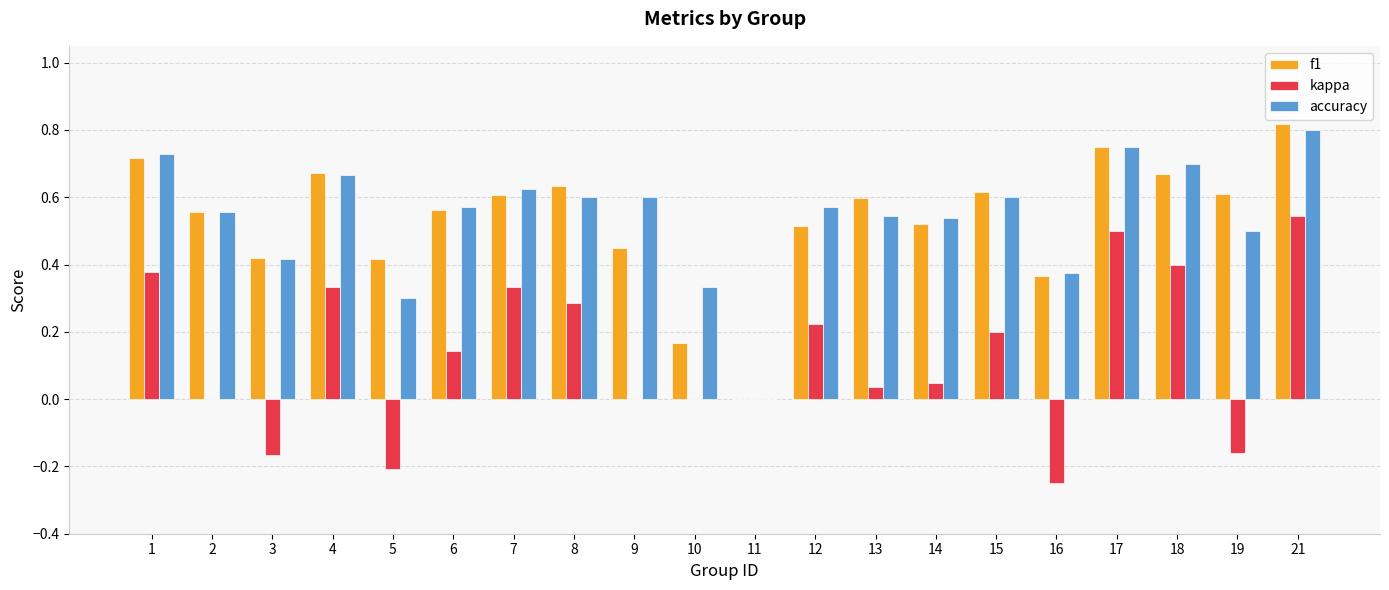

The value of f1 at 8 is 0.6. True or false?

True